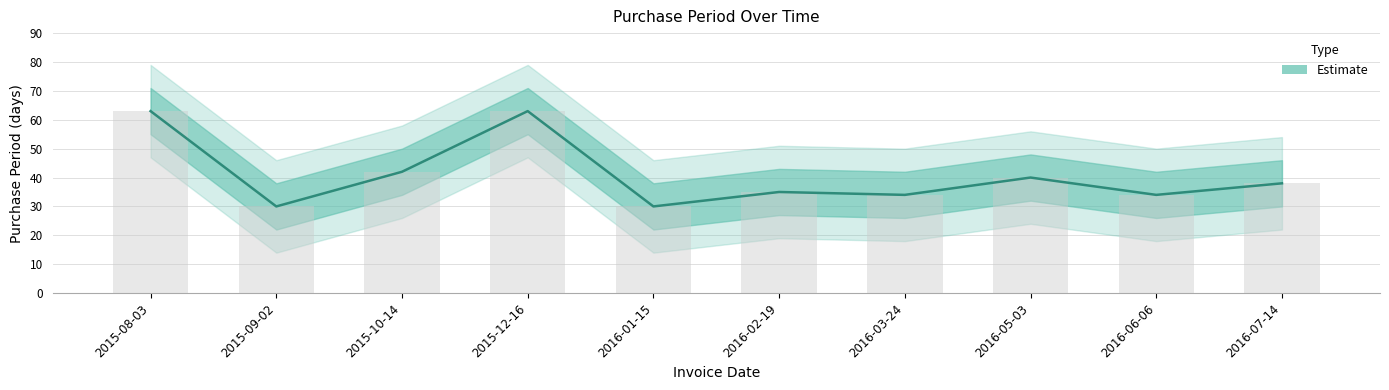

What is the change in value from 2015-10-14 to 2016-07-14?

-4